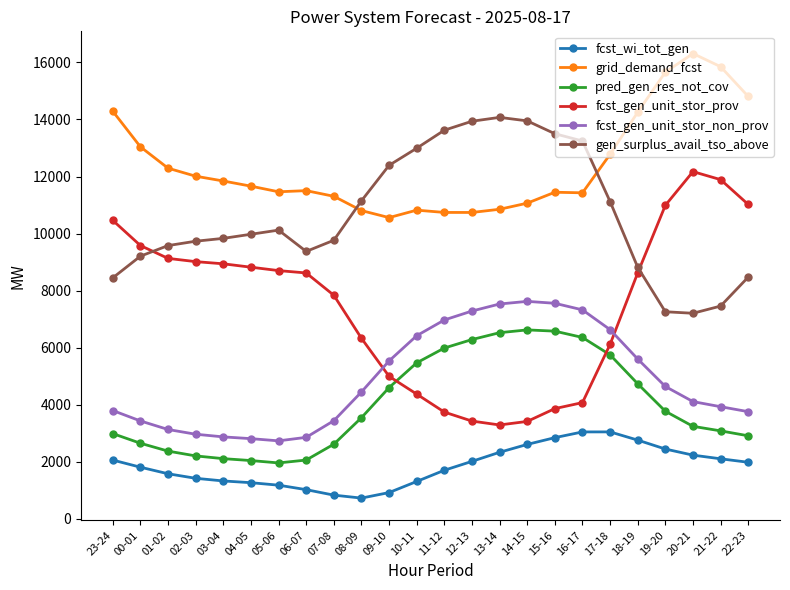

What is the difference between the highest and lowest values at 23-24?

12229